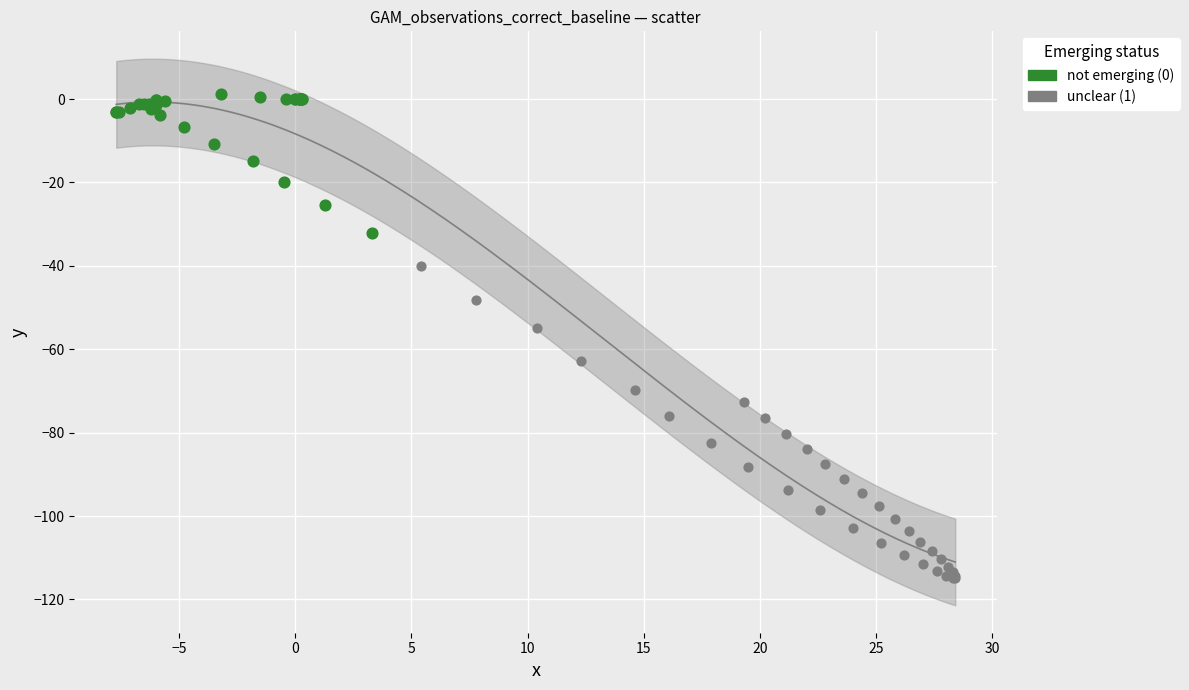

Which series reaches the minimum Y coordinate?

unclear (1)